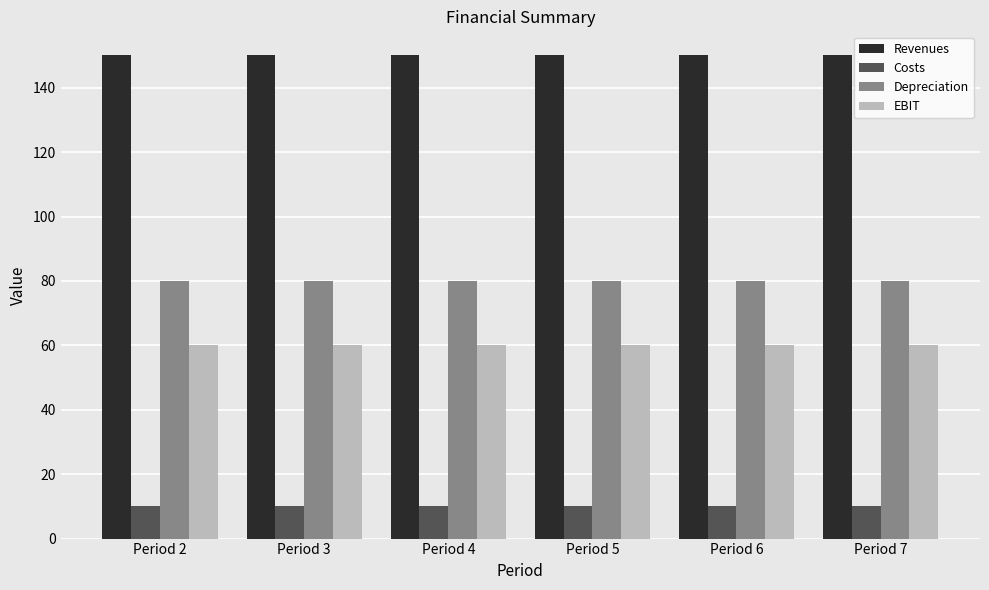

What is the total value across all series at Period 6?

300